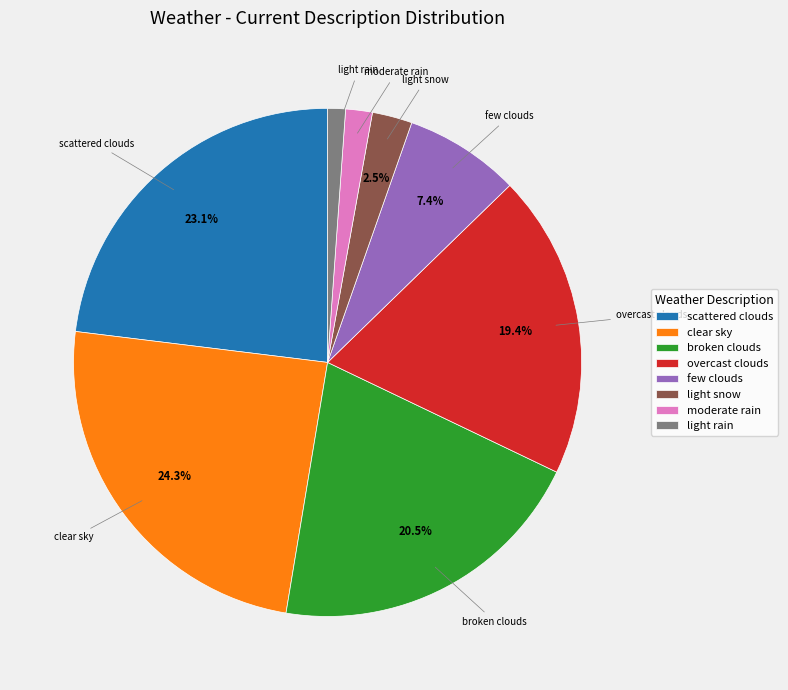

True or false: moderate rain accounts for 2% of the total.

True